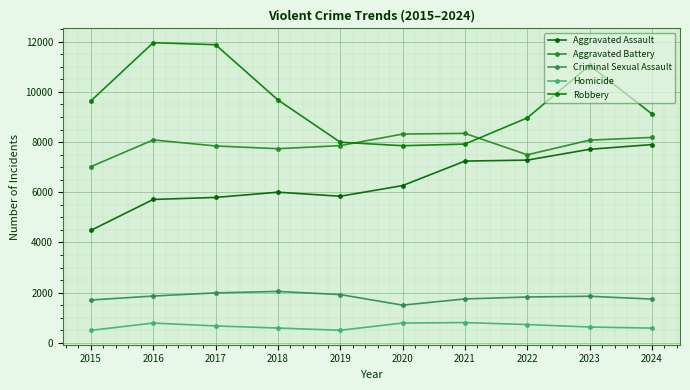

What is the greatest value displayed?

11960